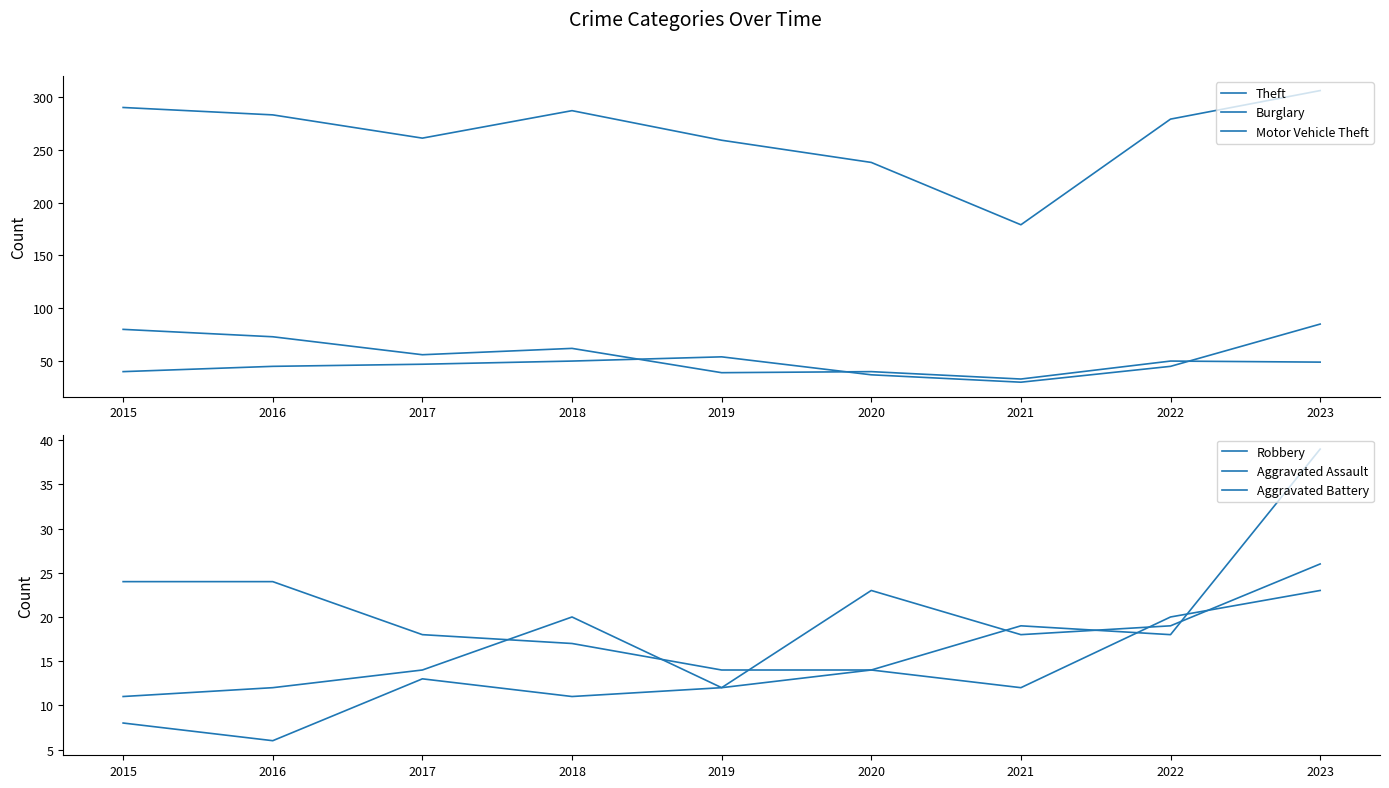

True or false: Robbery and Motor Vehicle Theft intersect in this chart.

False